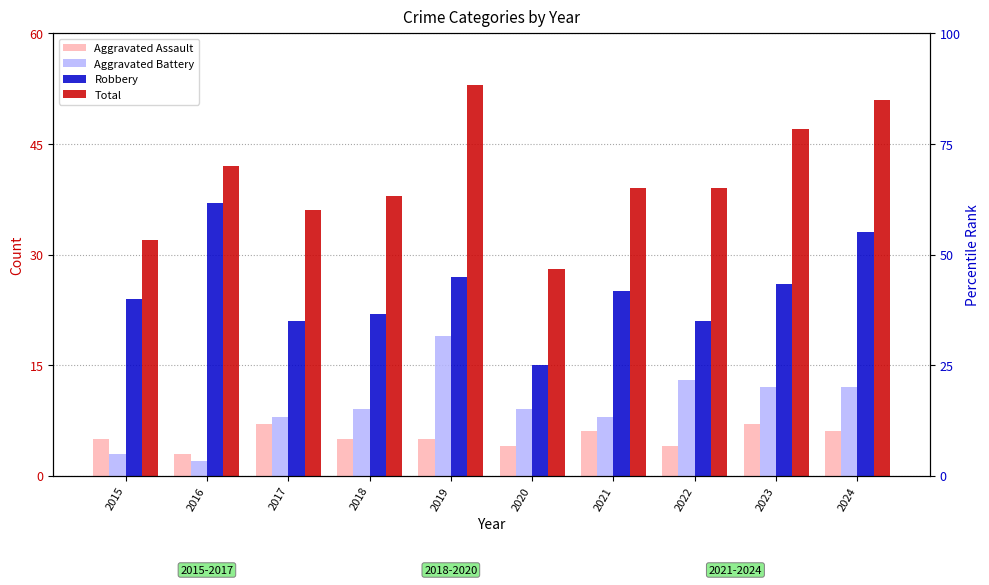

Which label corresponds to the smallest value in the chart?

2016